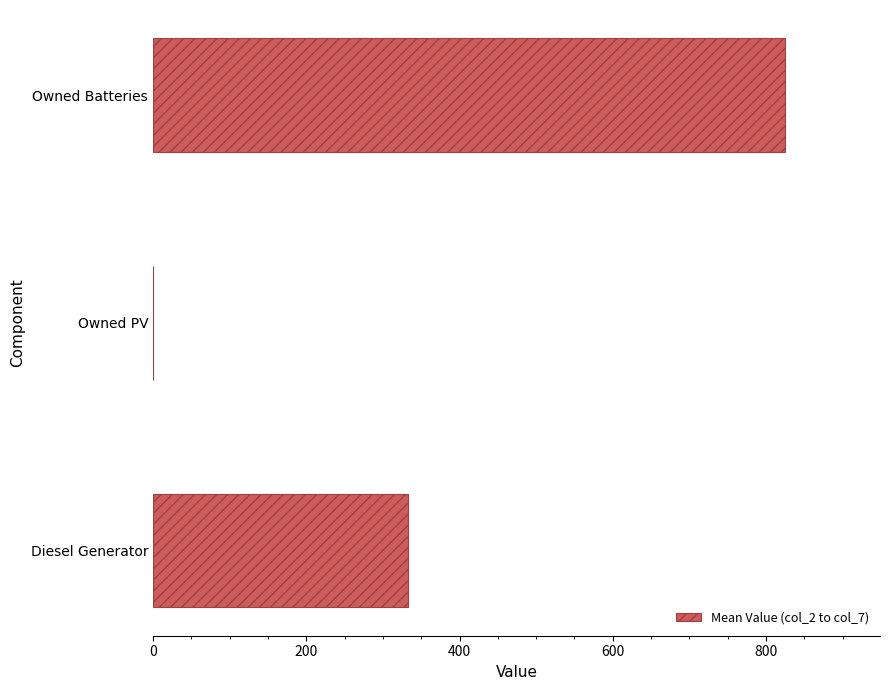

The chart shows a value of 557.4 at Owned Batteries. True or false?

False